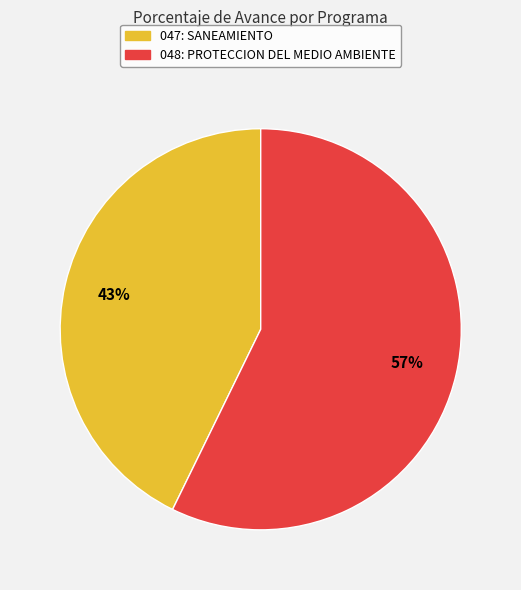

Does any single category account for the majority?

Yes